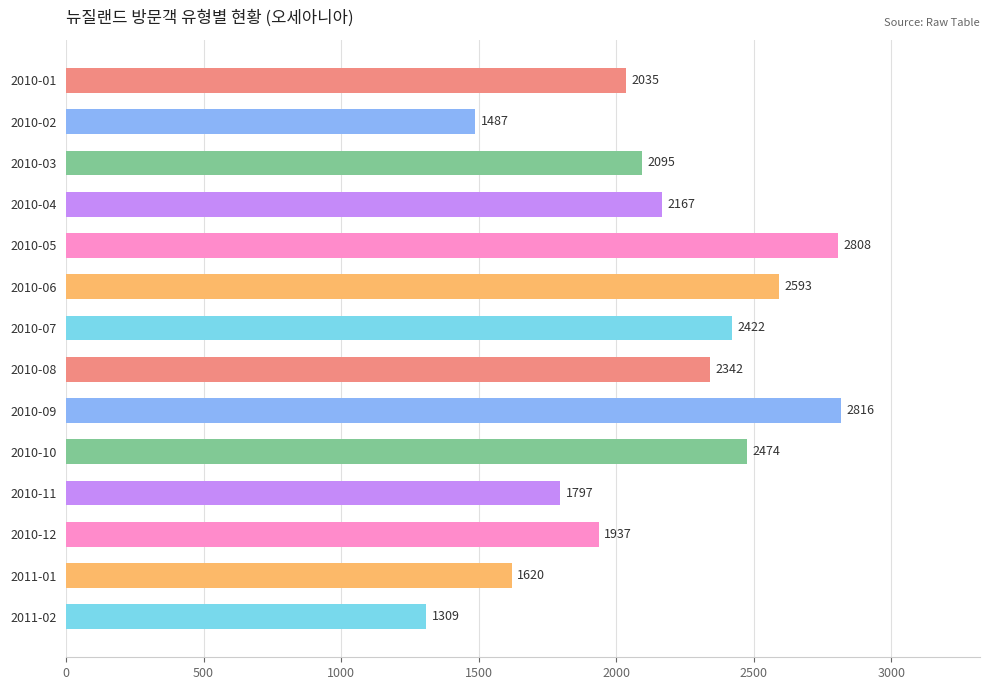

Rank the categories by value from lowest to highest.

2011-02, 2010-02, 2011-01, 2010-11, 2010-12, 2010-01, 2010-03, 2010-04, 2010-08, 2010-07, 2010-10, 2010-06, 2010-05, 2010-09